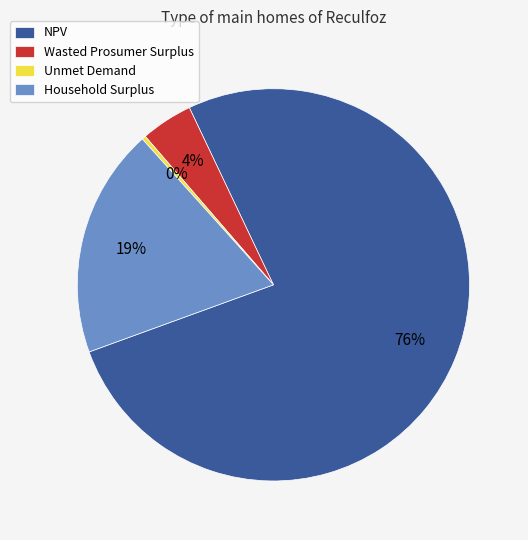

Rank the categories by value from highest to lowest.

NPV, Household Surplus, Wasted Prosumer Surplus, Unmet Demand